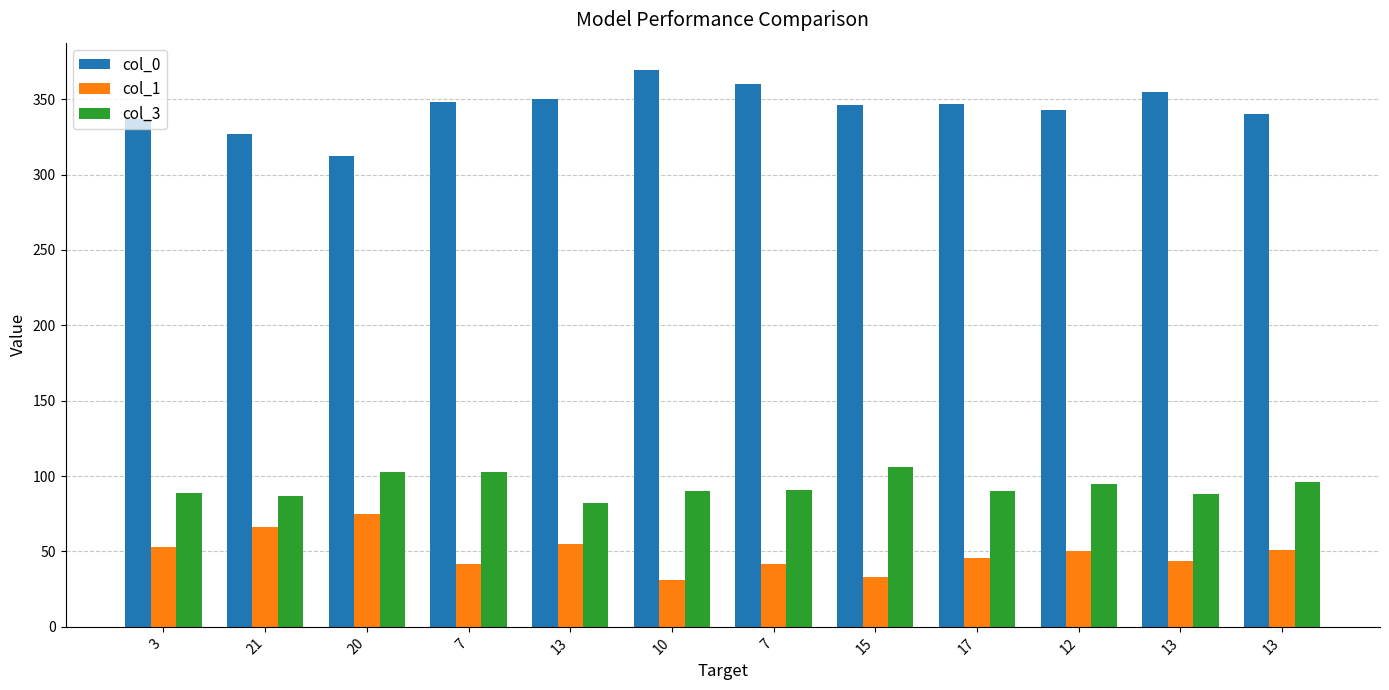

How many categories are shown in the chart?

12